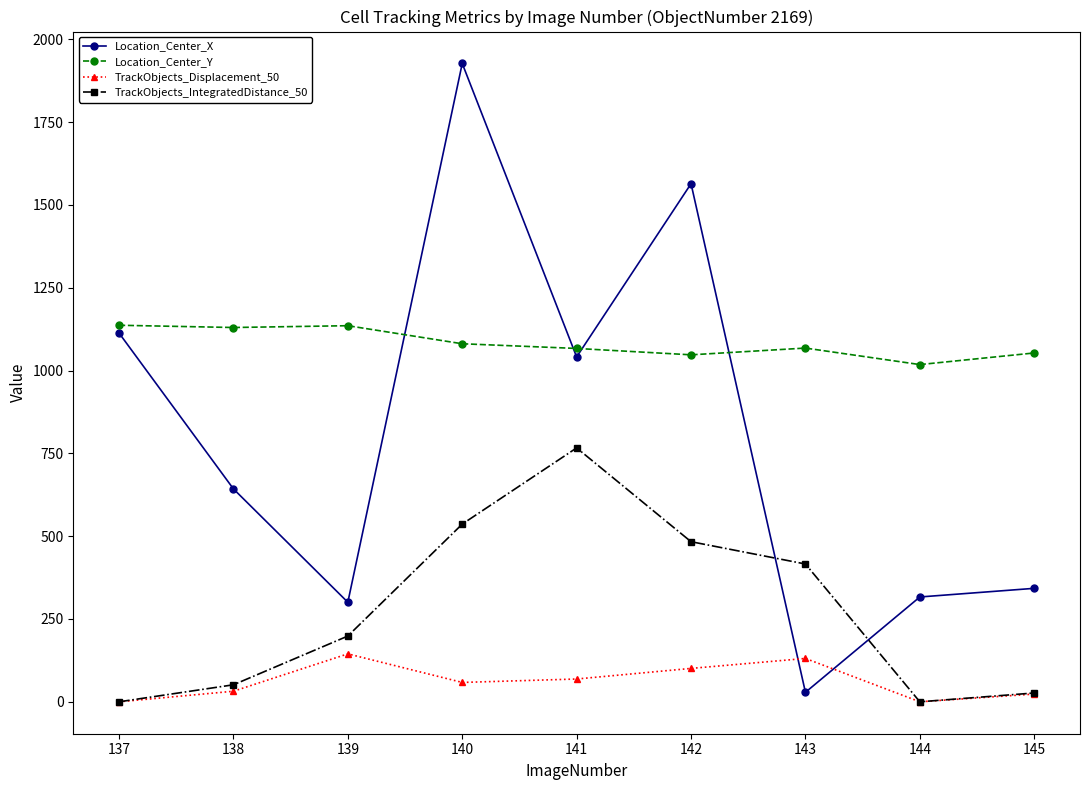

What are all the series names shown in the legend?

Location_Center_X, Location_Center_Y, TrackObjects_Displacement_50, TrackObjects_IntegratedDistance_50